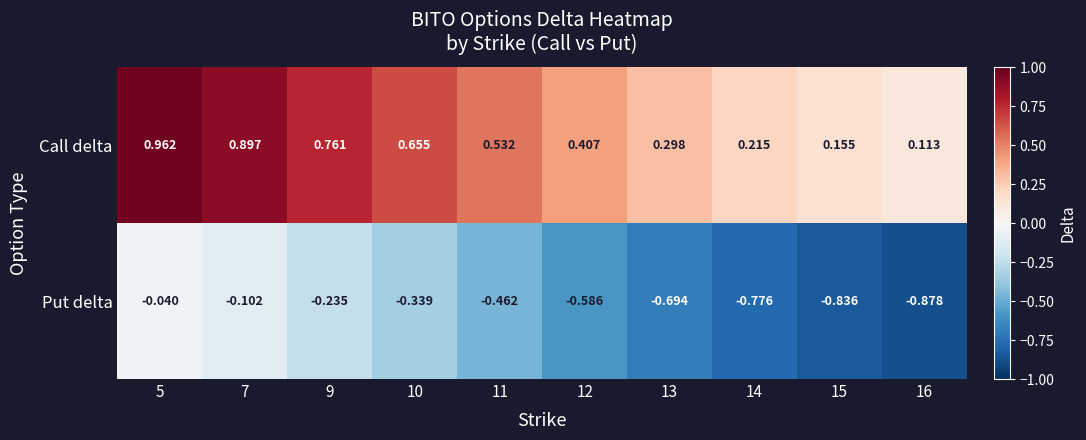

How many categories are shown in the chart?

10